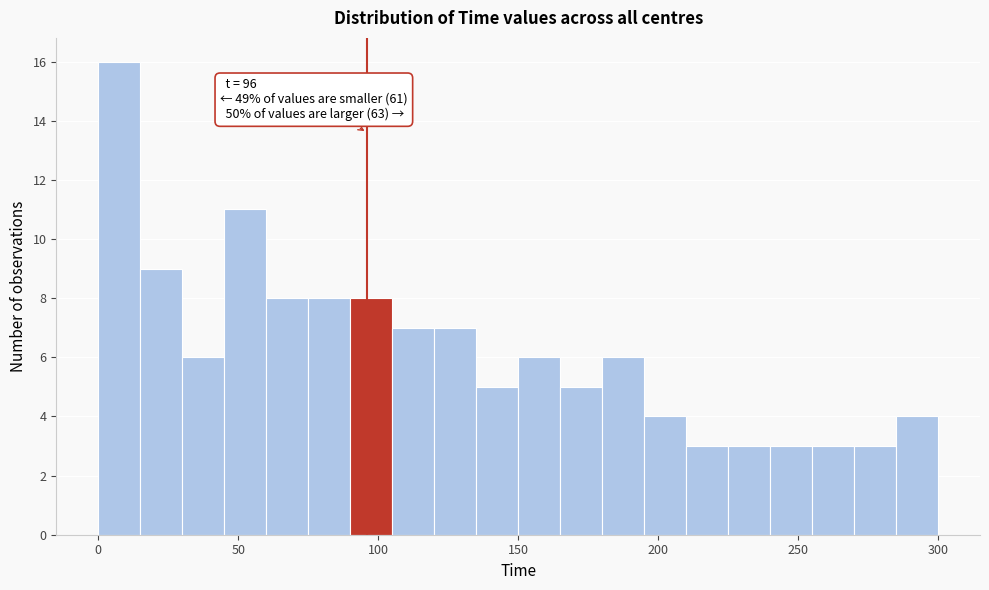

Around what value on the x-axis is the tallest bar? Give the approximate position of its centre, as read against the axis.

10